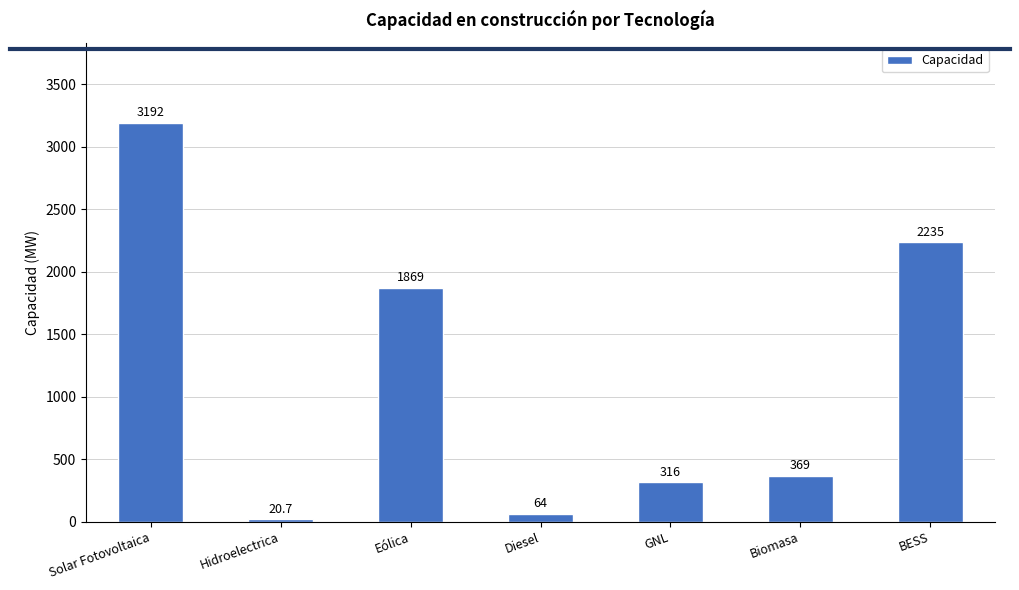

How many bars are there in total?

7